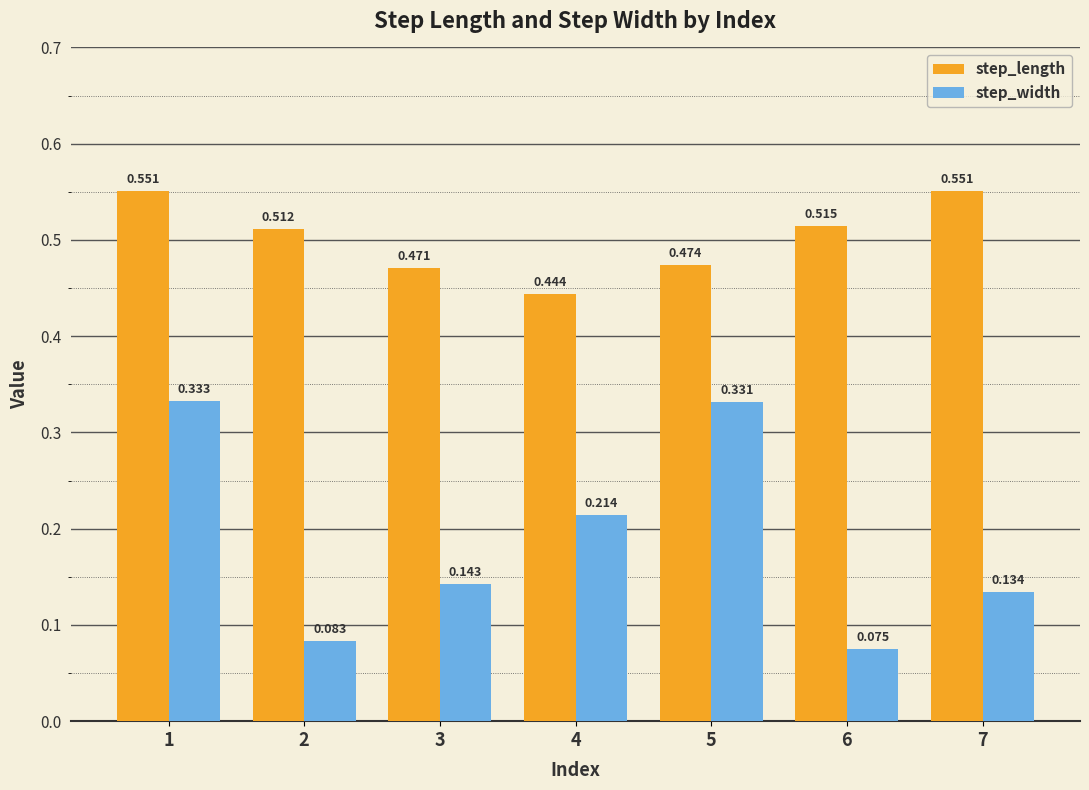

List the series in order of their overall mean, lowest first.

step_width, step_length